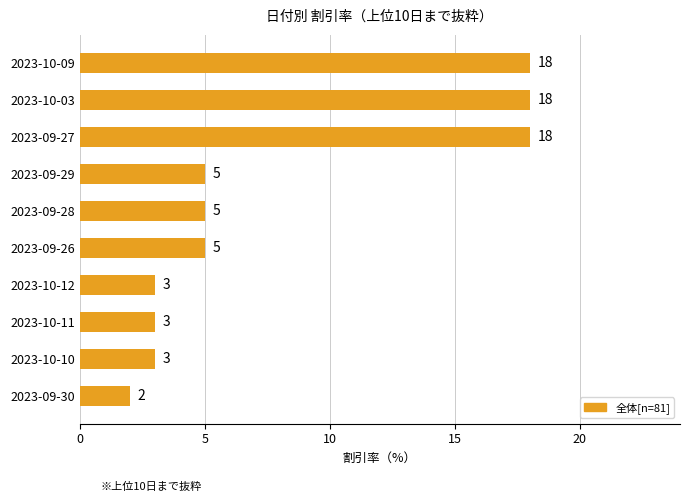

Read the value at 2023-10-03, to the nearest 5.

20